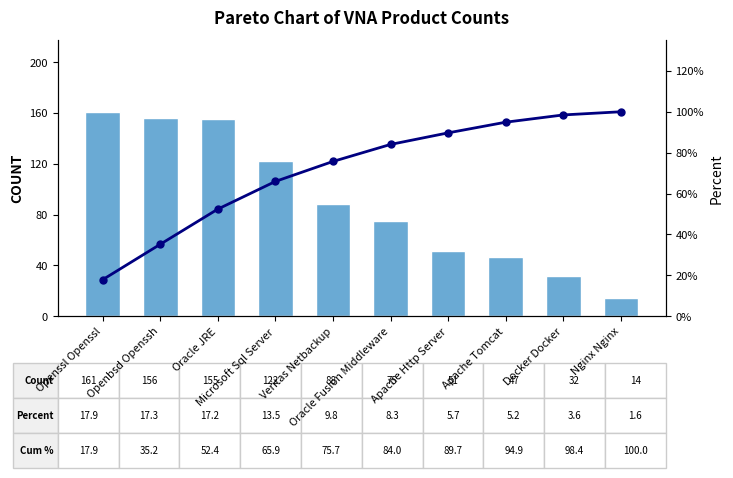

How many data points in Count are less than 88?

5